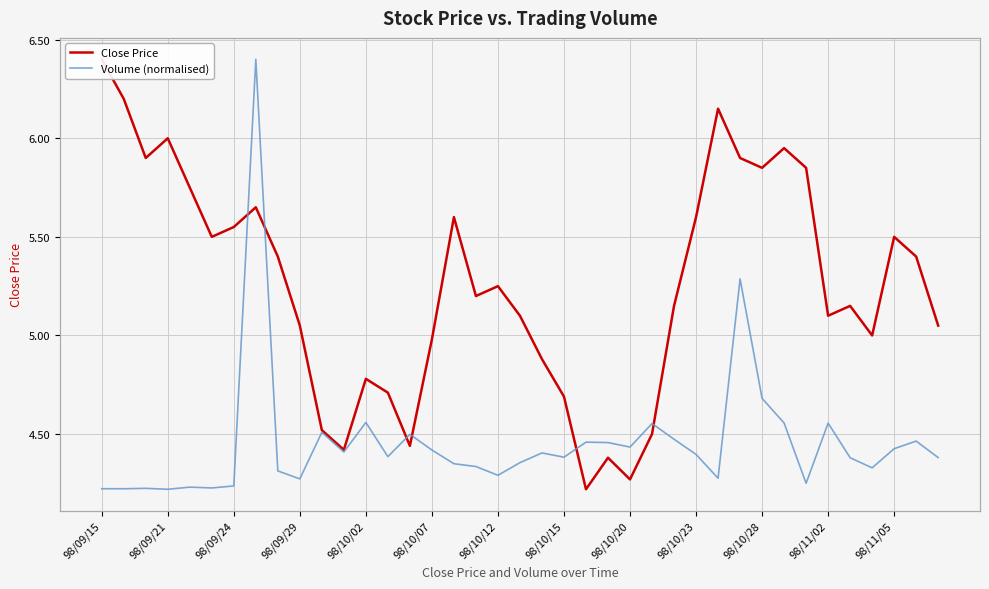

Which series ends up on top after the final intersection of Volume (normalised) and Close Price?

Close Price